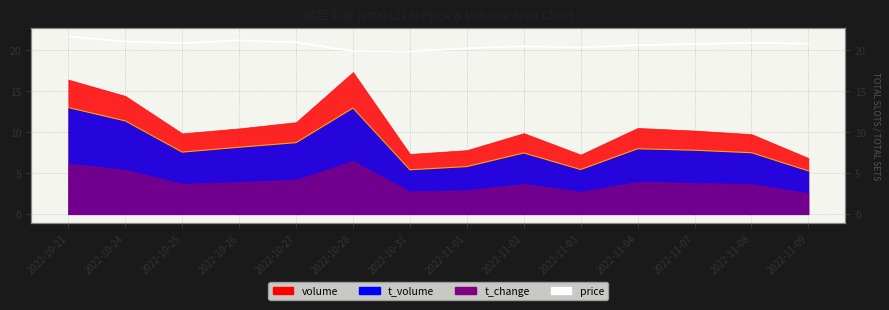

True or false: volume has more than 1 interior local peaks.

True